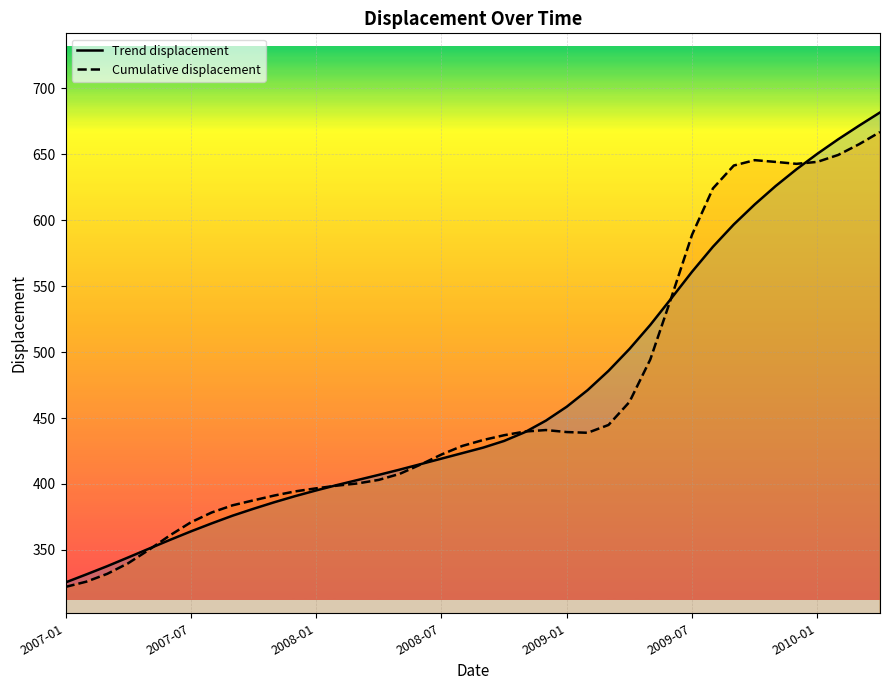

How many lines are shown in the chart?

2